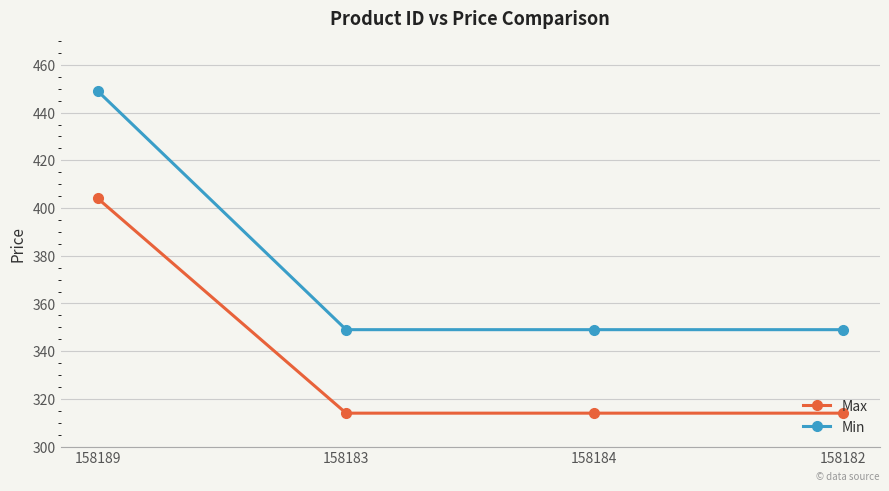

Which series has the largest total across all categories?

Min